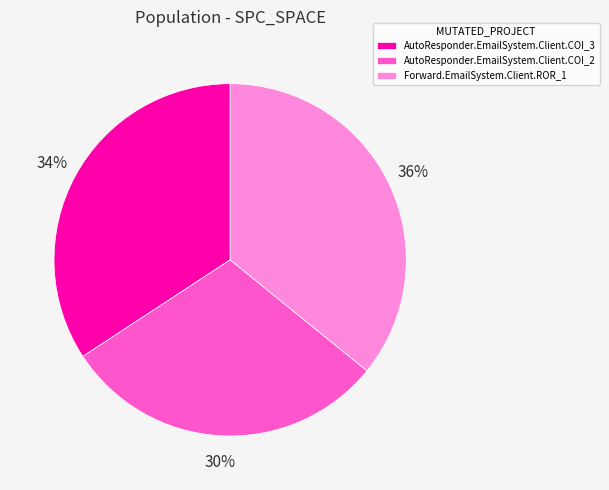

How many segments does this pie chart have?

3